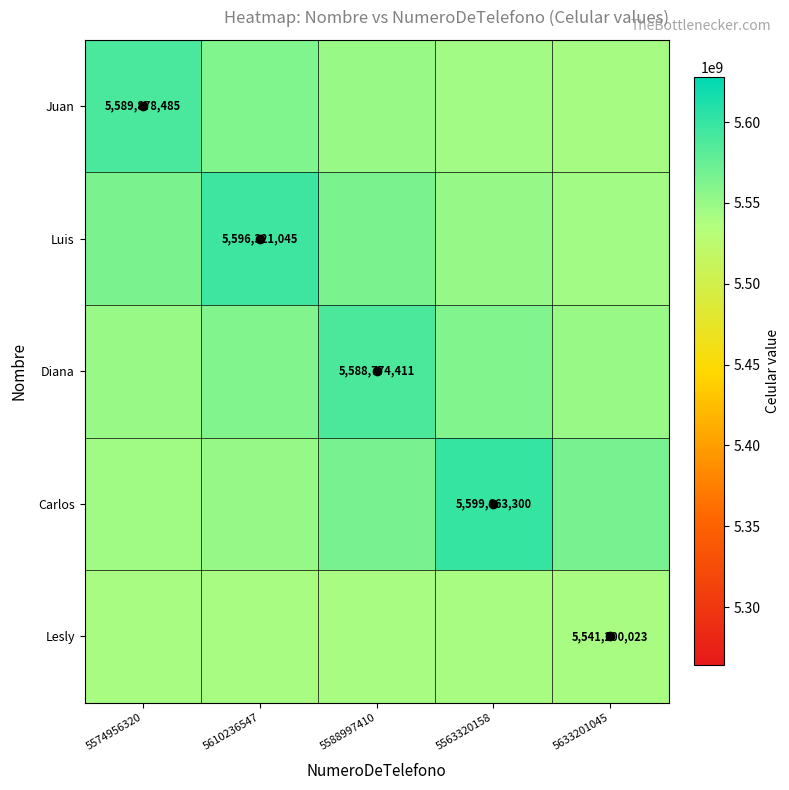

What is the maximum value shown in the chart?

5599663300.0